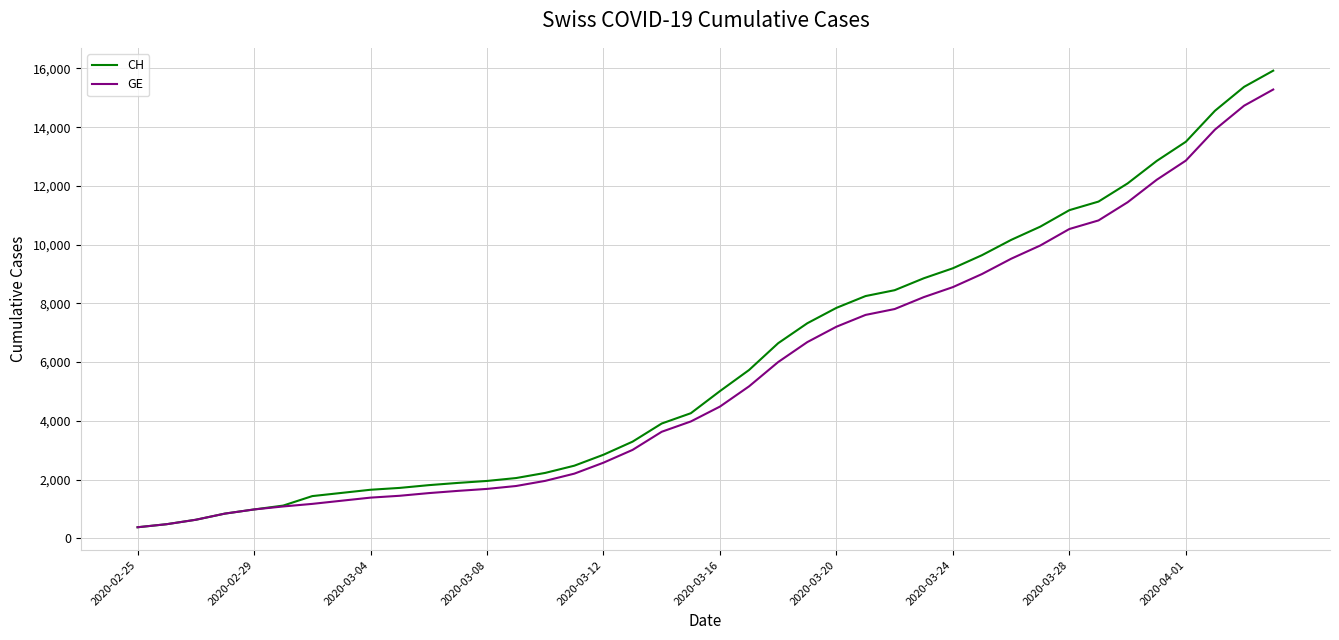

What is the maximum value for CH?

15926